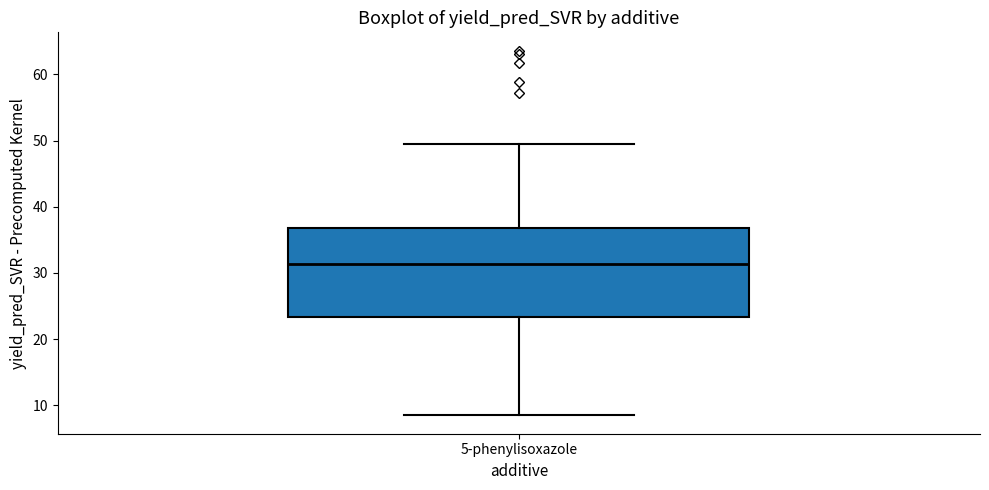

Read this box plot against the y-axis: the position of the median line, the range covered by the box, and the ends of both whiskers. The values are not printed on the chart, so give them approximately, as read against the axis.

median 31, box 23 to 37, whiskers 8 to 49